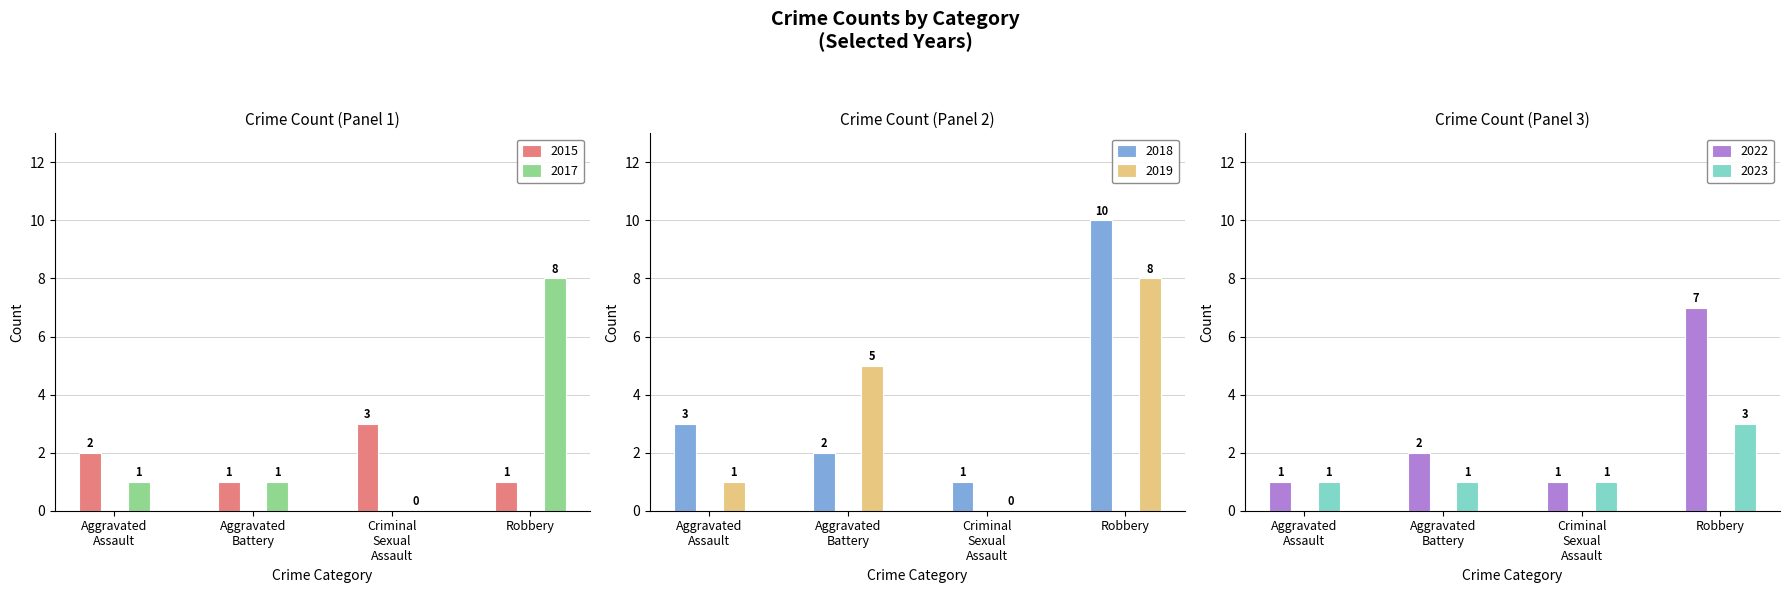

Reading right to left, what are all the values shown in this chart?

2015: 1	3	1	2
2017: 8	0	1	1
2018: 10	1	2	3
2019: 8	0	5	1
2022: 7	1	2	1
2023: 3	1	1	1